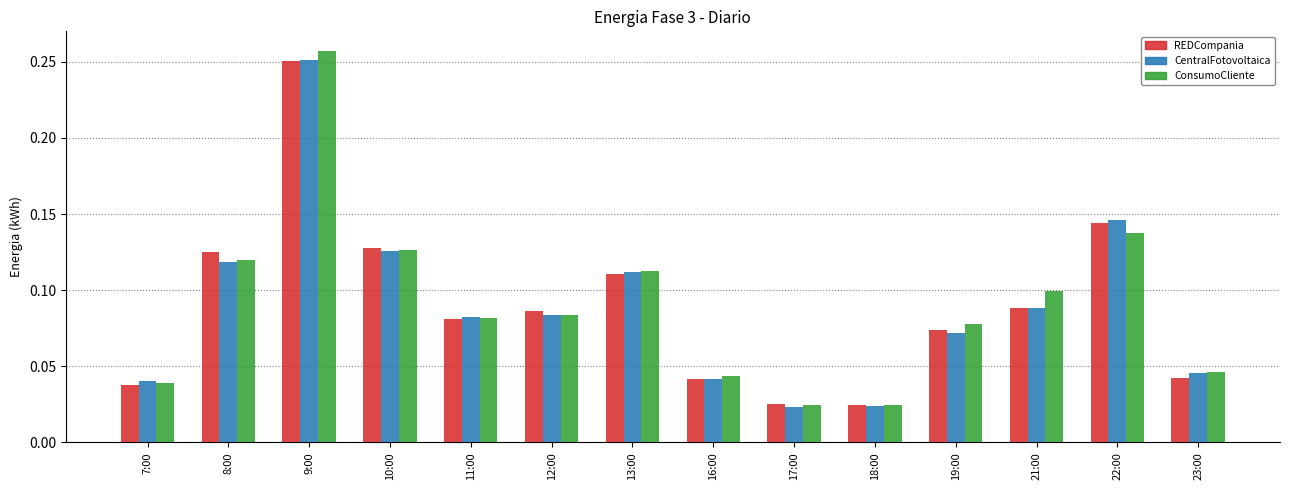

What position from the left is 13:00?

7